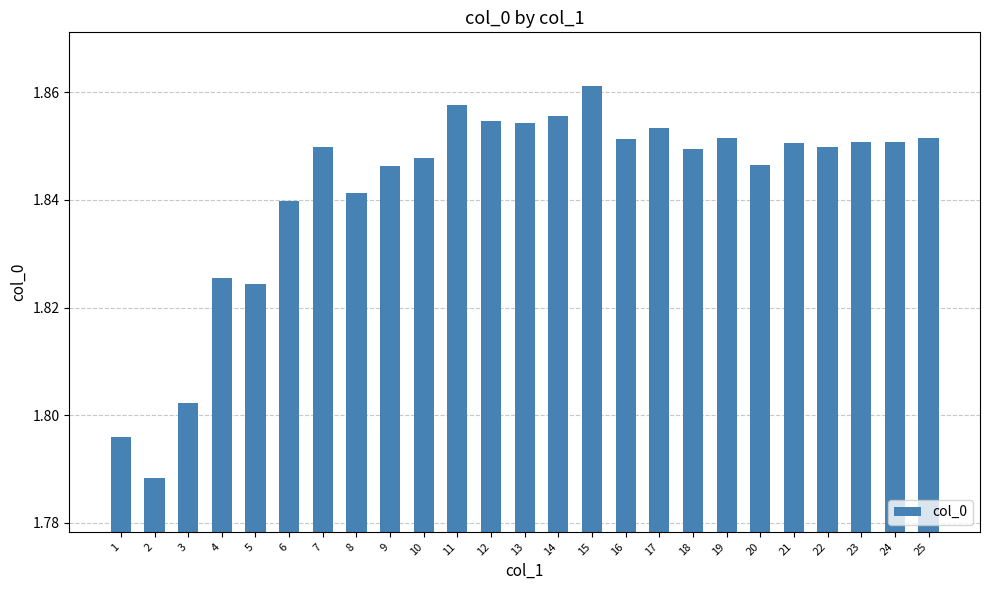

What is the difference between the maximum and minimum values?

0.1